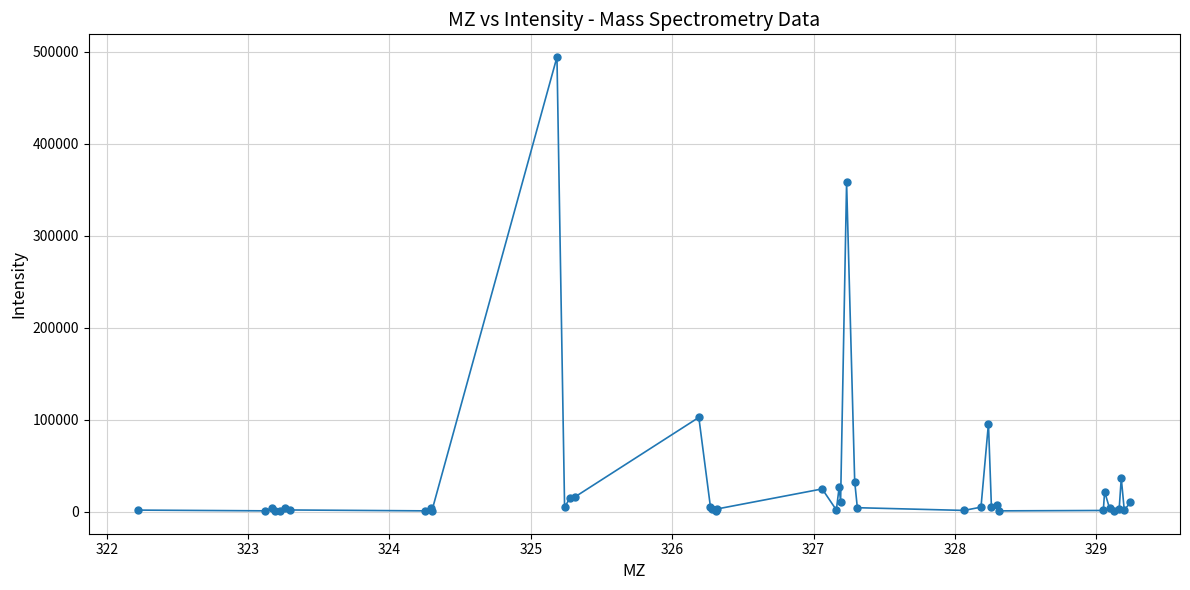

What is the difference between the maximum and minimum values?

493573.7